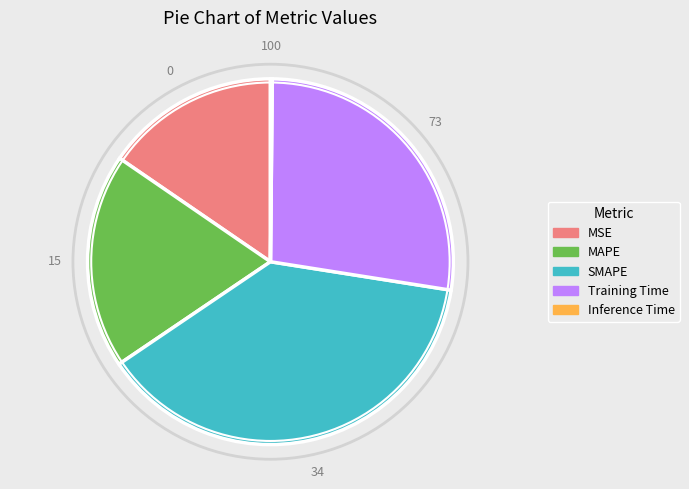

Do MSE and SMAPE together represent more than half of the pie?

Yes